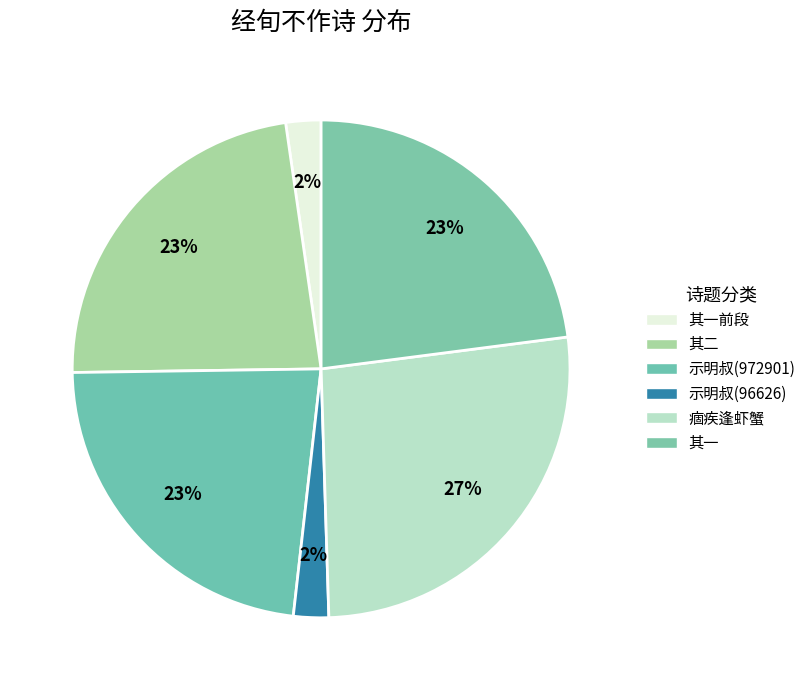

How many segments does this pie chart have?

6